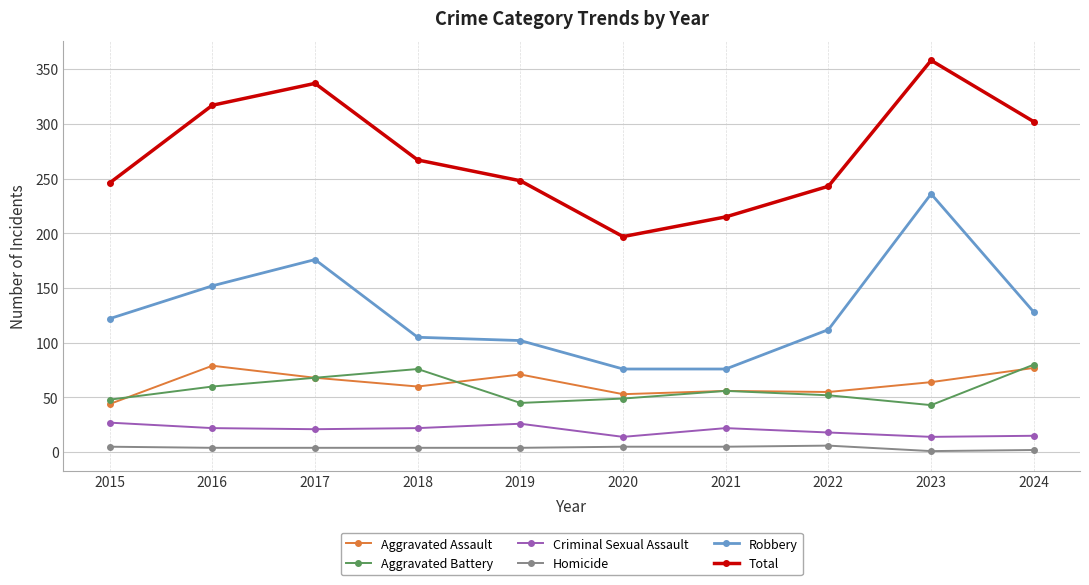

Rank the series at 2016 from highest to lowest value.

Total, Robbery, Aggravated Assault, Aggravated Battery, Criminal Sexual Assault, Homicide